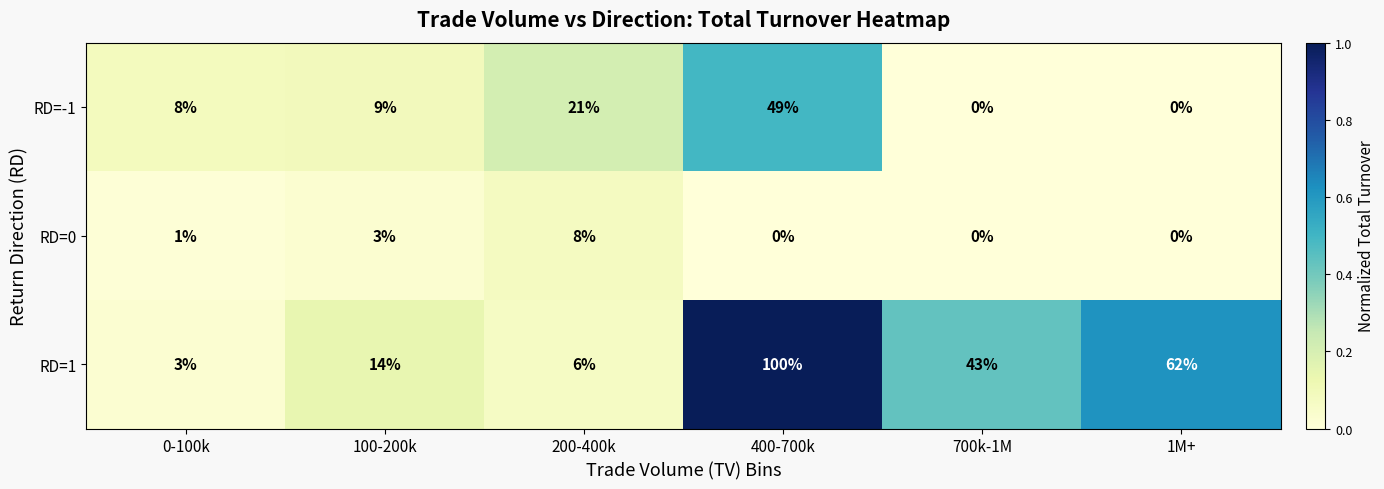

Count the number of data series in this chart.

3